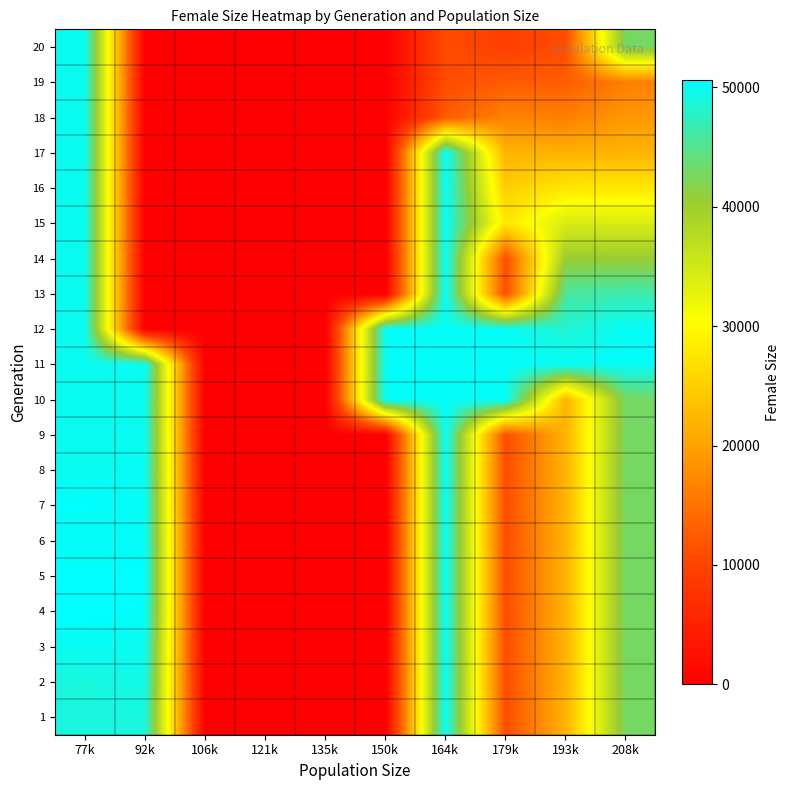

How many data points does each series have?

10